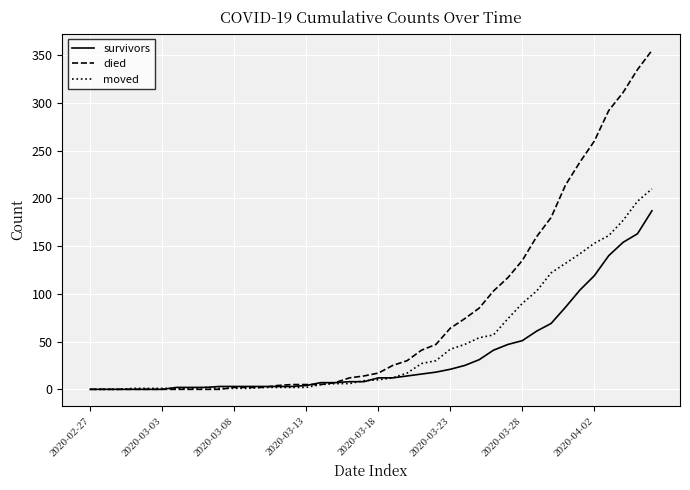

List the series in order of their peak value, lowest first.

survivors, moved, died